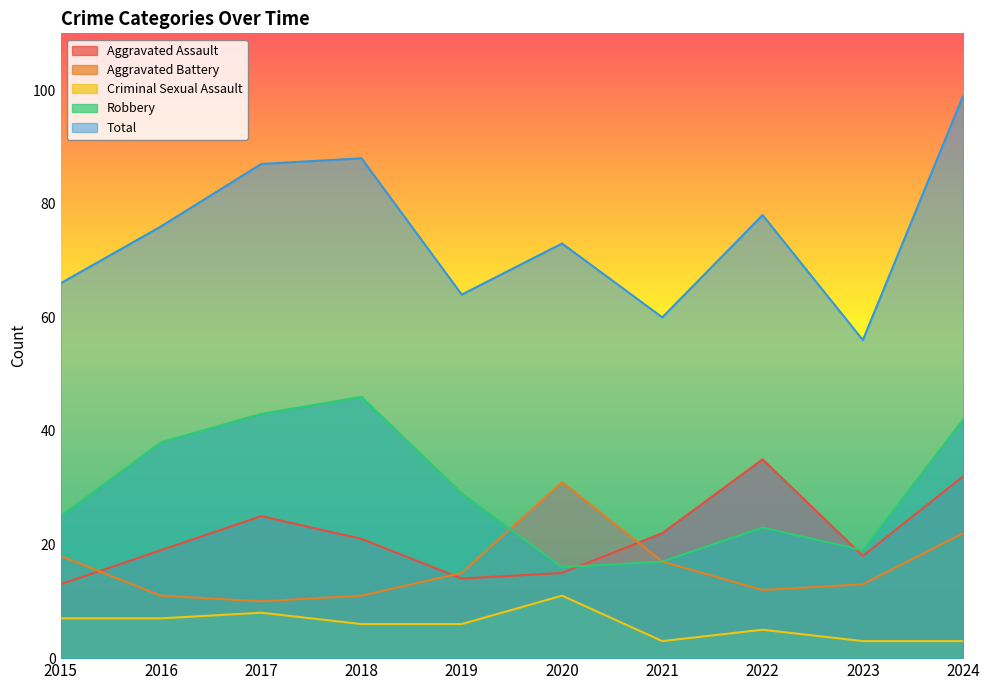

Rank the series by their maximum value, from highest to lowest.

Total, Robbery, Aggravated Assault, Aggravated Battery, Criminal Sexual Assault